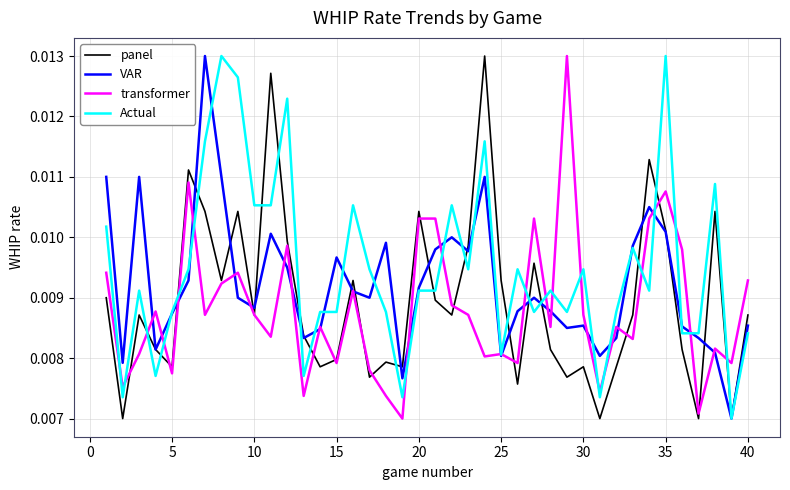

How many lines are shown in the chart?

4